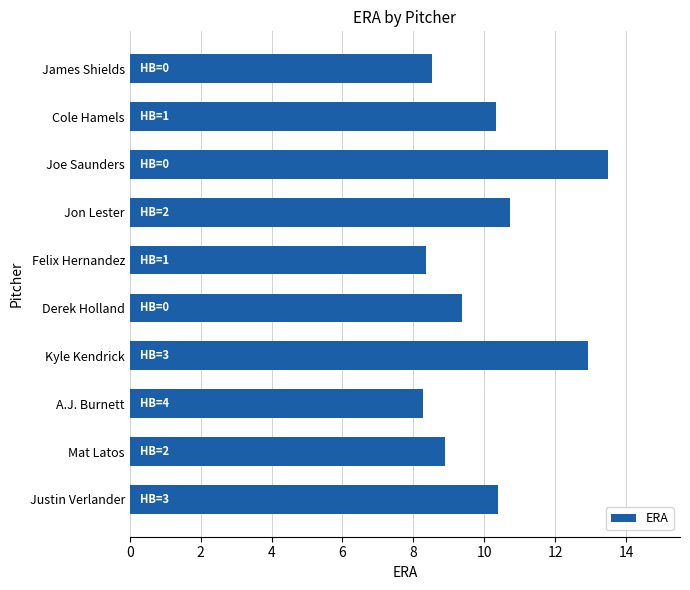

Read the value at James Shields.

8.5